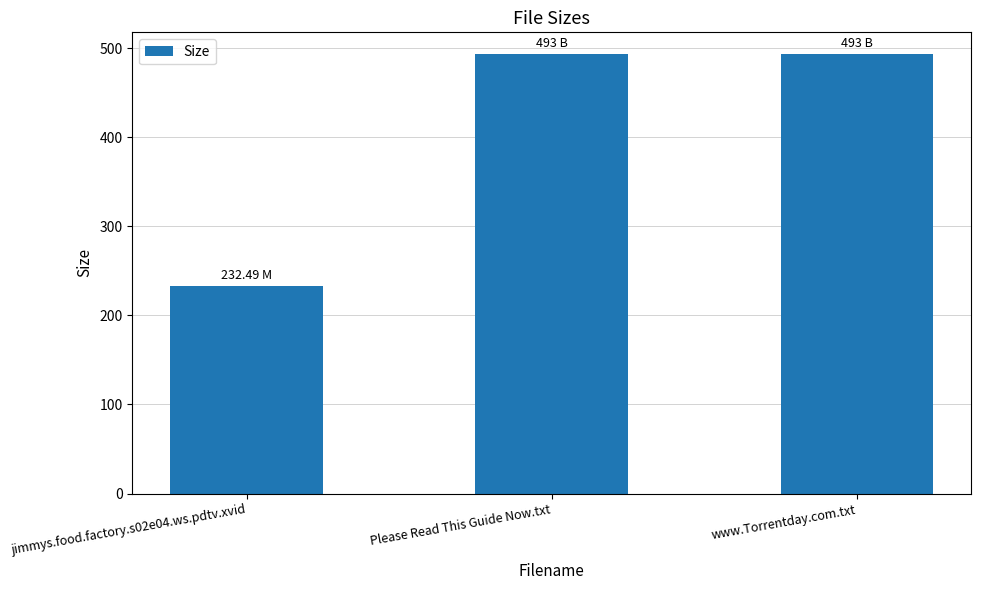

What is the difference between the values at jimmys.food.factory.s02e04.ws.pdtv.xvid and www.Torrentday.com.txt?

260.5